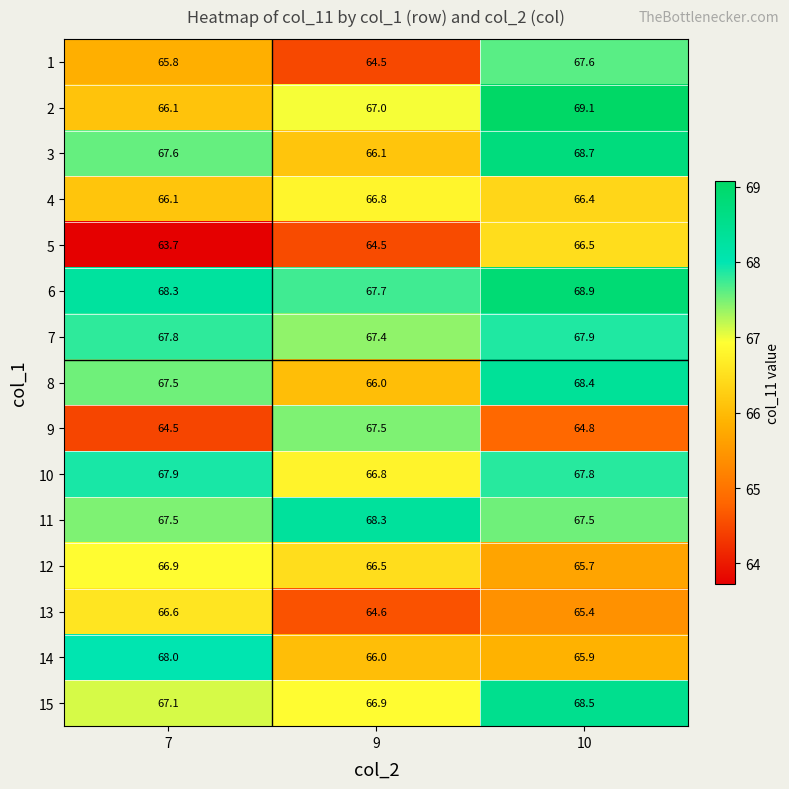

The 14 series shows 68.0 at 7. True or false?

True